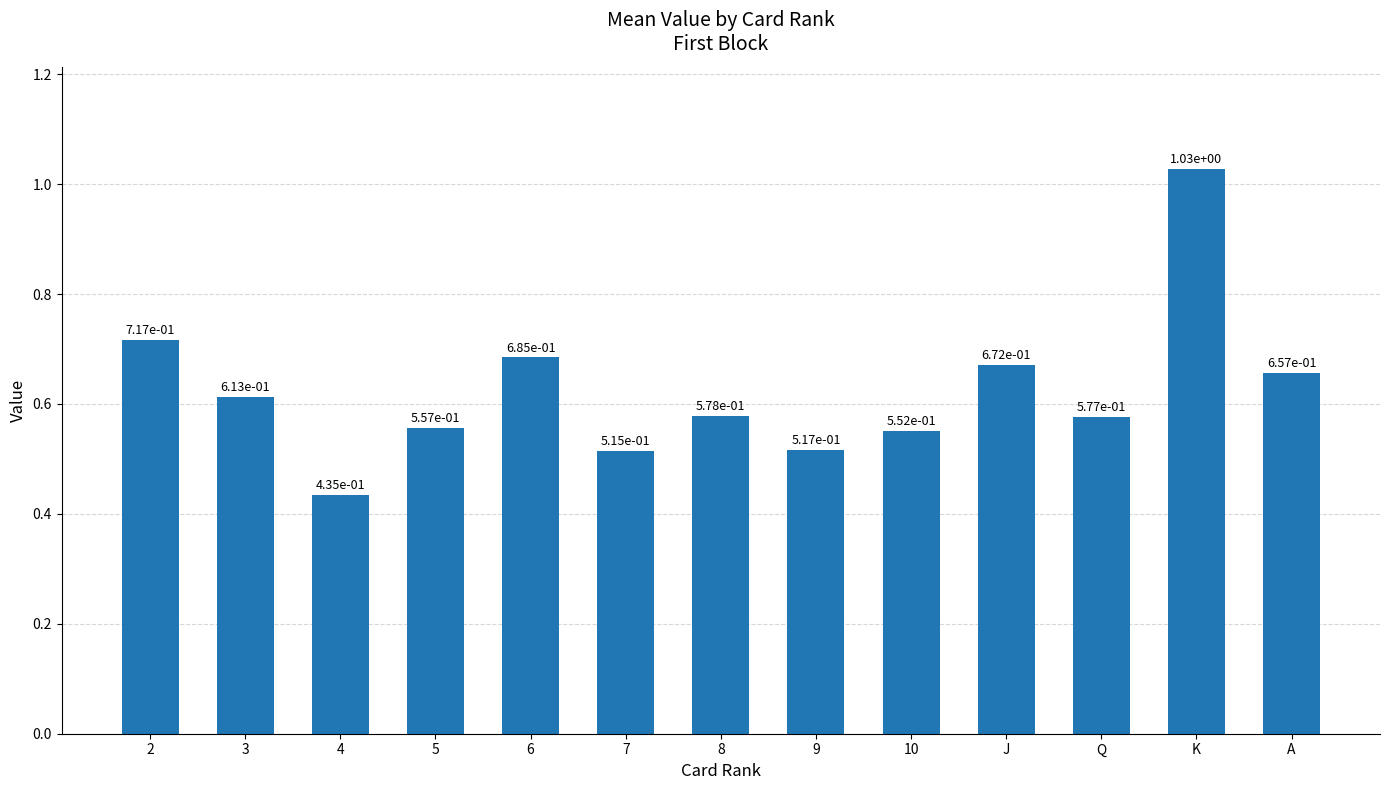

The value at J is 1.0. True or false?

False